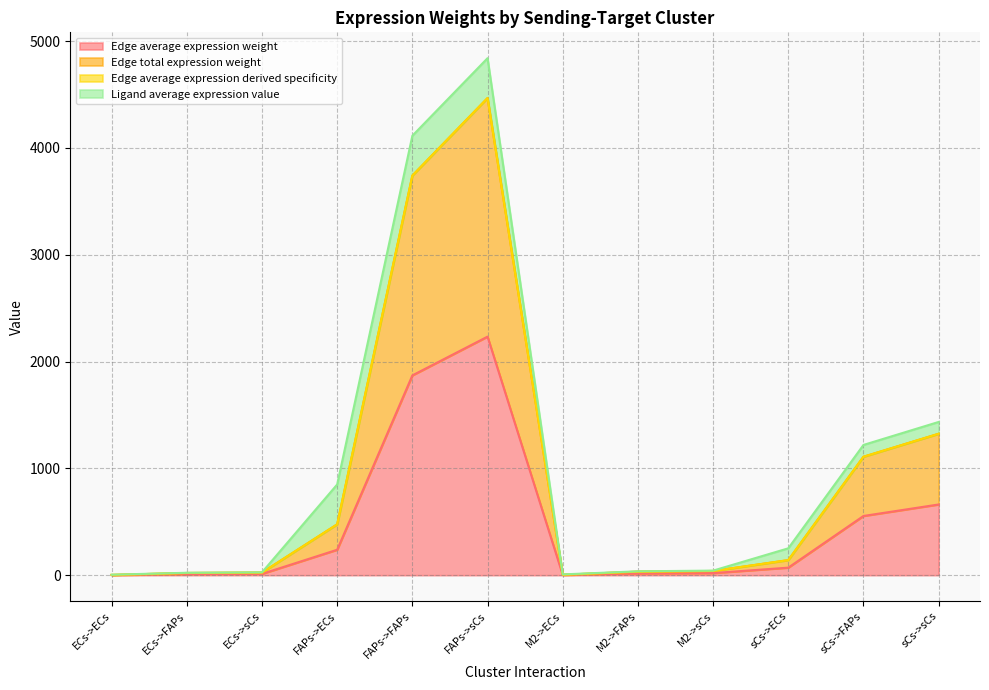

What is the approximate value of Edge average expression weight at FAPs->sCs?

2233.5